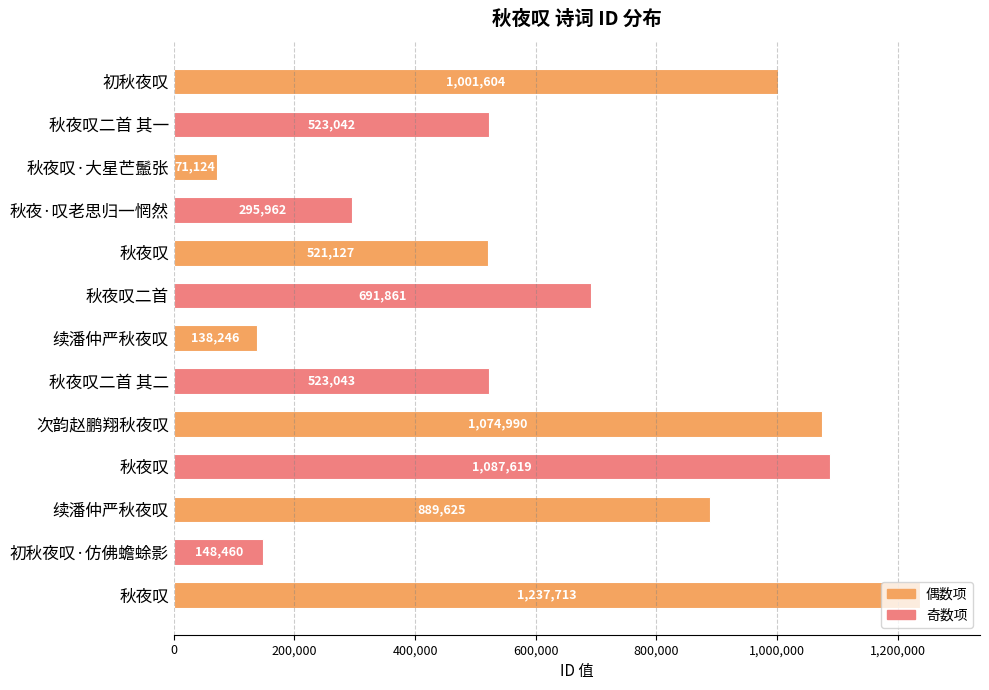

How many data points does each series have?

13